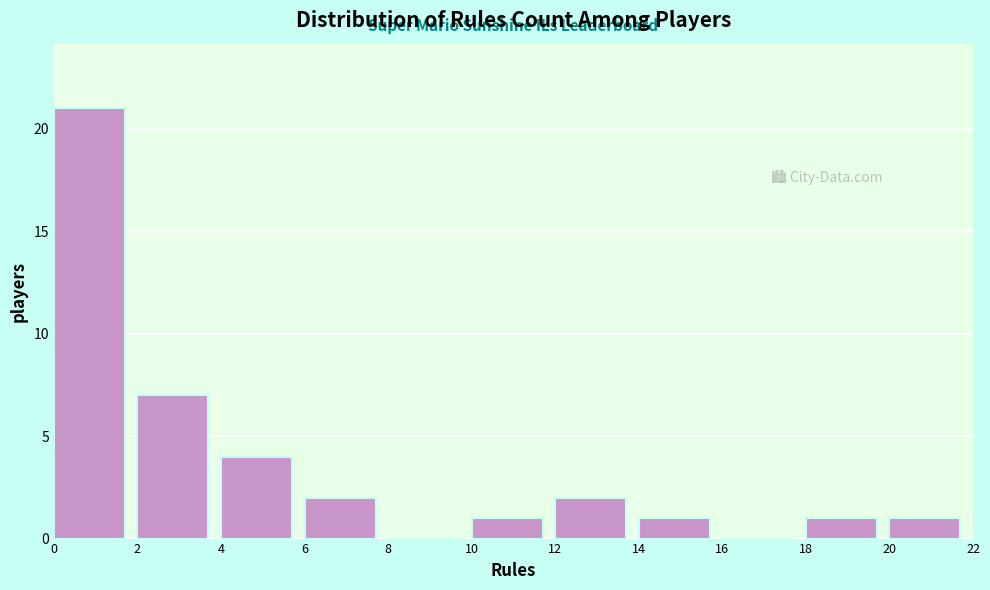

Reading left to right, list every bar in this chart as the range it spans on the x-axis followed by its height. The values are not printed on the chart, so give them approximately, as read against the axis.

0 to 2: 21
2 to 4: 7
4 to 6: 4
6 to 8: 2
8 to 10: 0
10 to 12: 1
12 to 14: 2
14 to 16: 1
16 to 18: 0
18 to 20: 1
20 to 22: 1